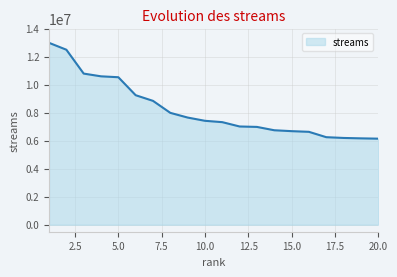

What is the difference between the maximum and minimum values?

6839750